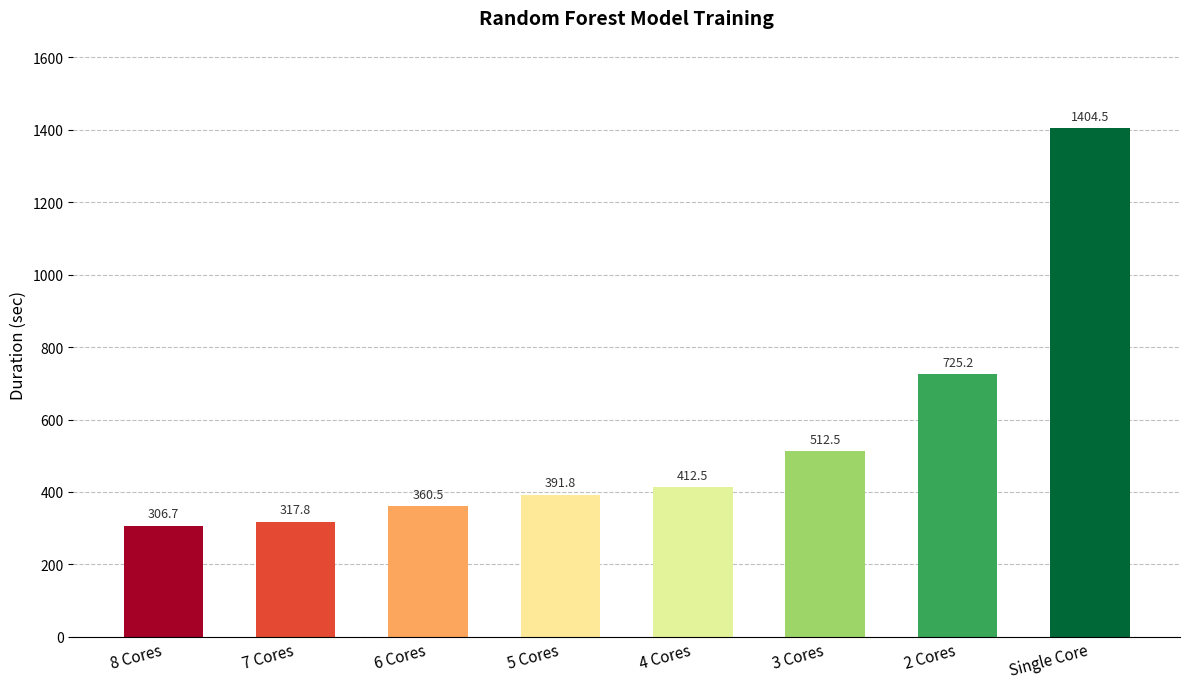

True or false: the data shows 1404.5 at Single Core.

True